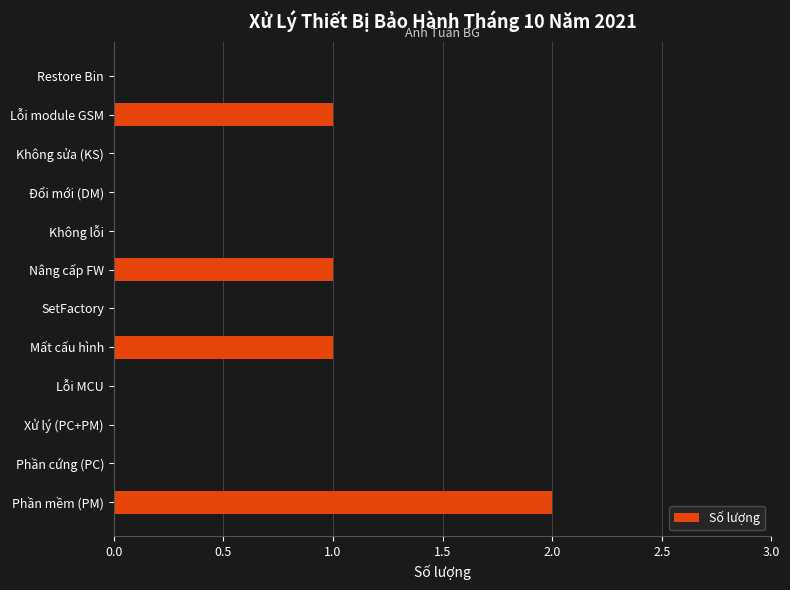

The chart shows a value of 0 at Mất cấu hình. True or false?

False